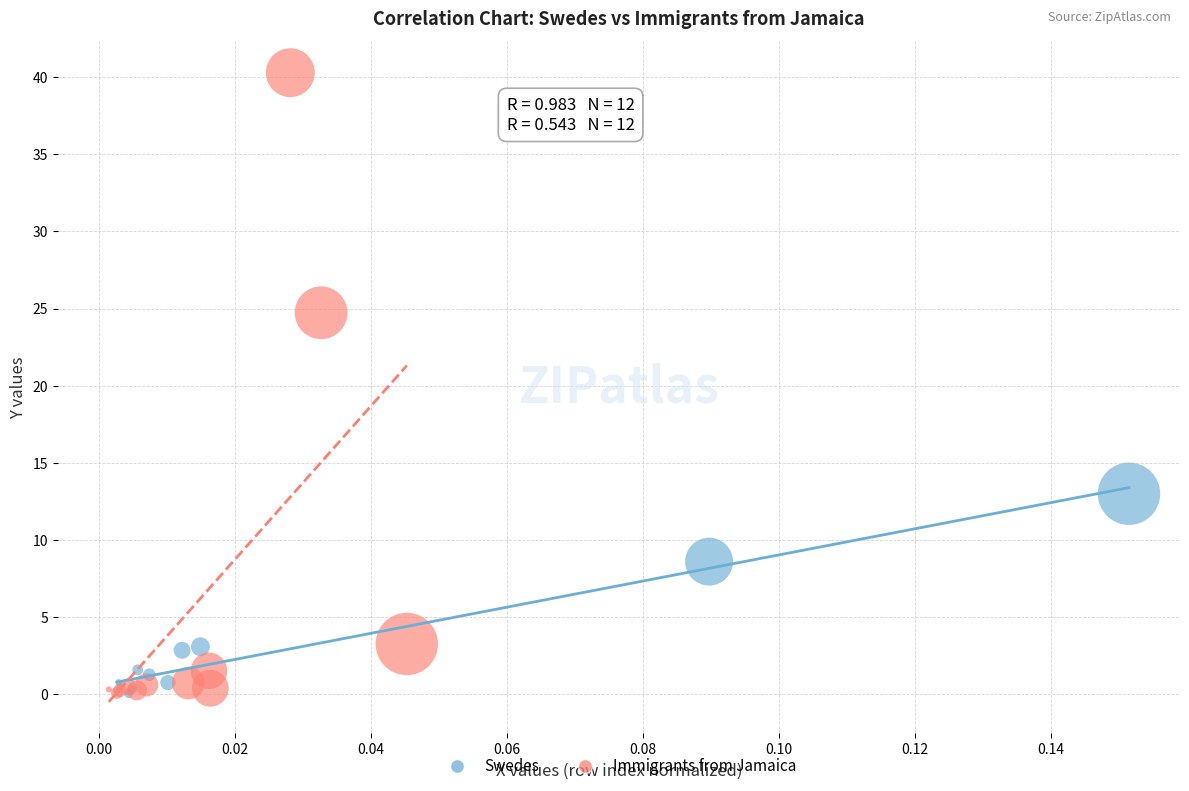

Which series has the widest spread of Y values?

Immigrants from Jamaica